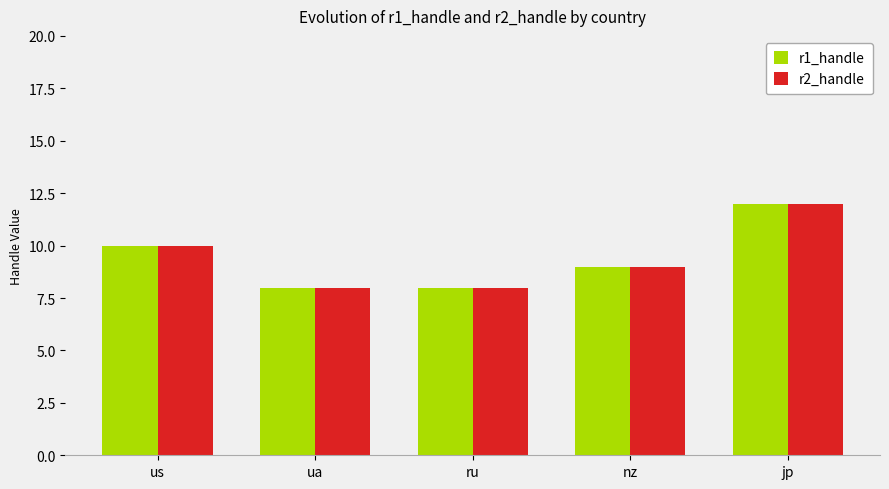

What is the approximate value of r2_handle at us?

10